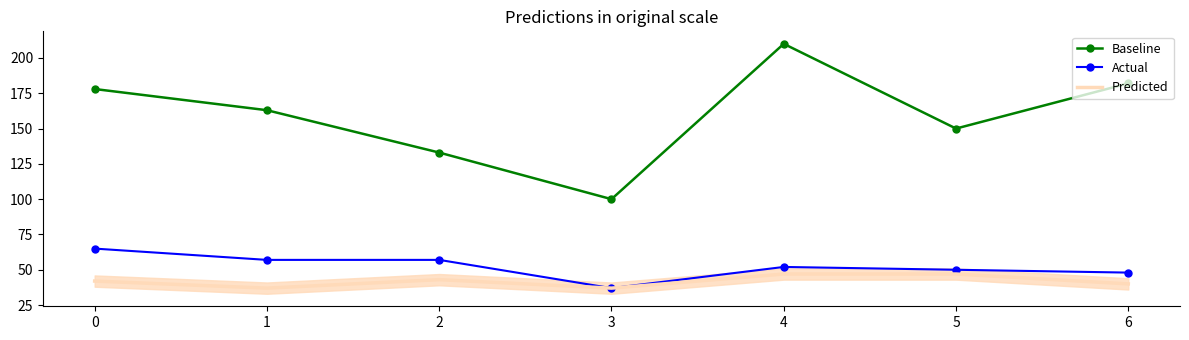

True or false: Actual has more than 0 points higher than both neighbors.

True